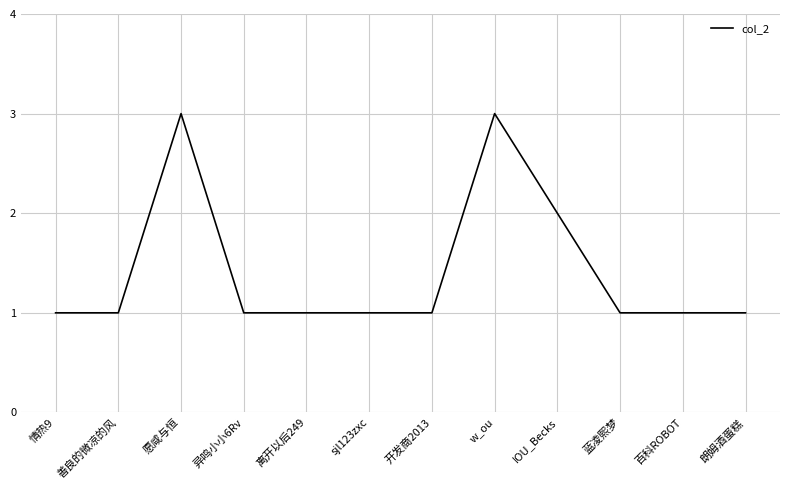

What position from the right is 愿咸与恒?

10